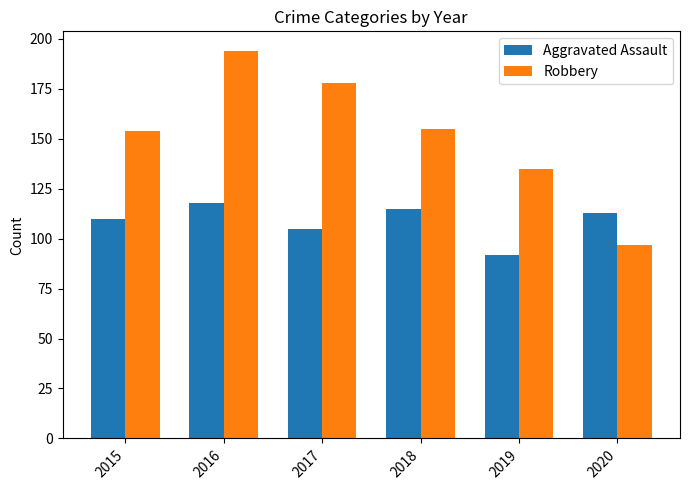

At how many categories does at least one series exceed 141?

4